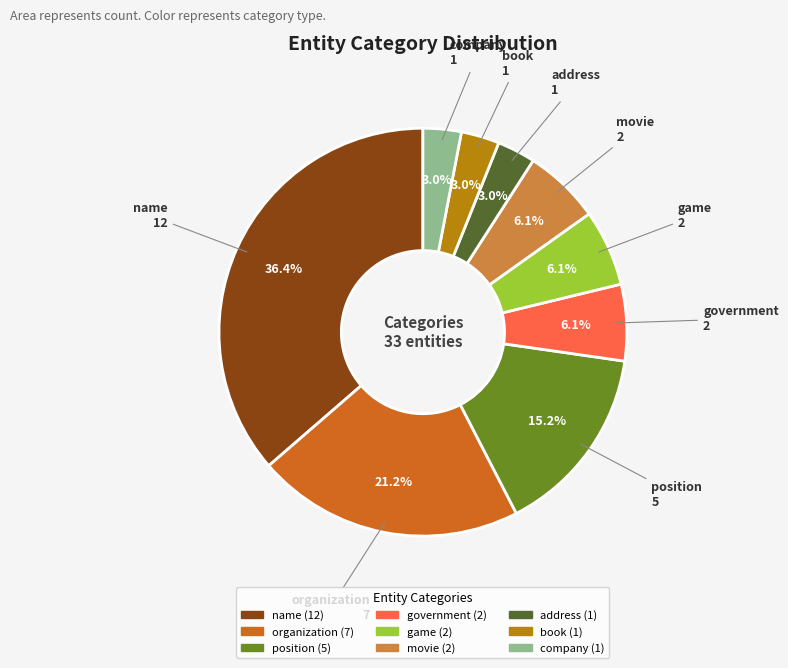

True or false: movie accounts for 6% of the total.

True